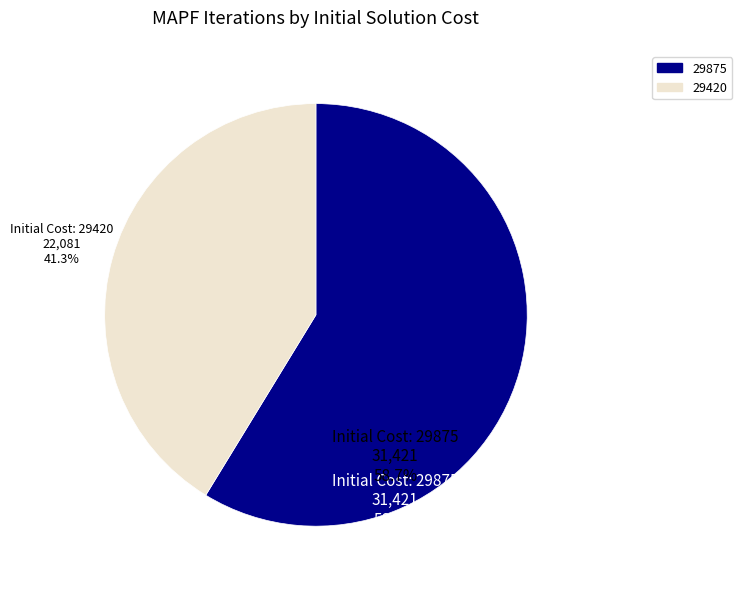

Which has a higher value, 29420 or 29875?

29875